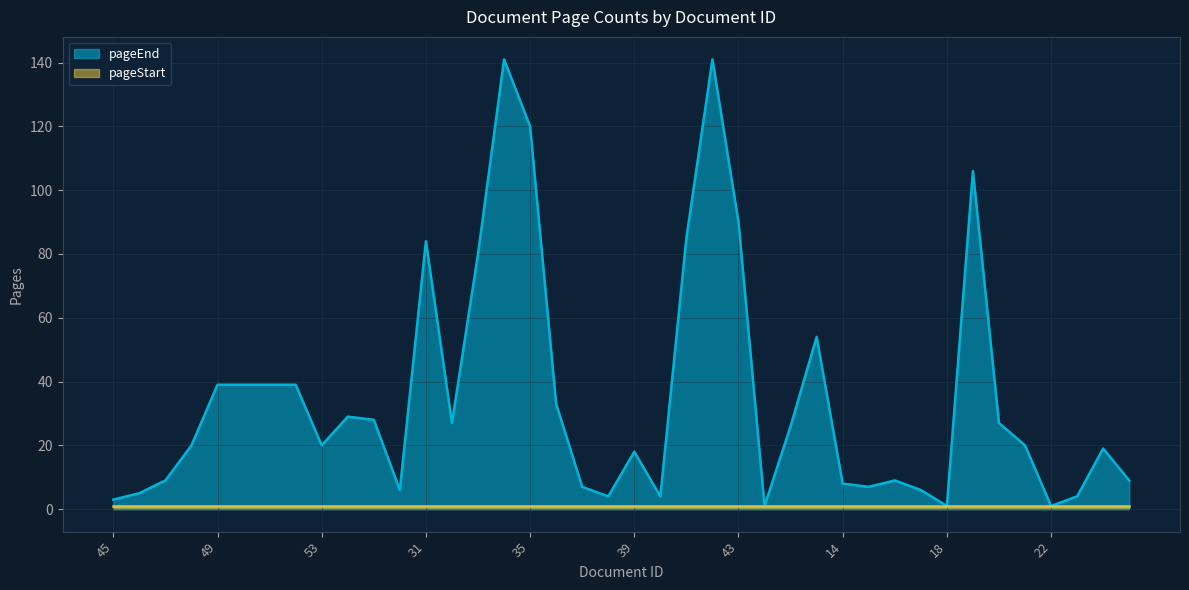

True or false: there are more than 1 points higher than both neighbors.

True